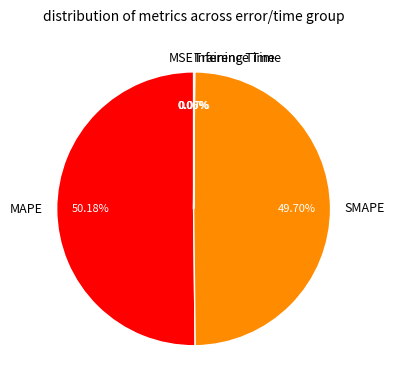

How many slices are in this pie chart?

5